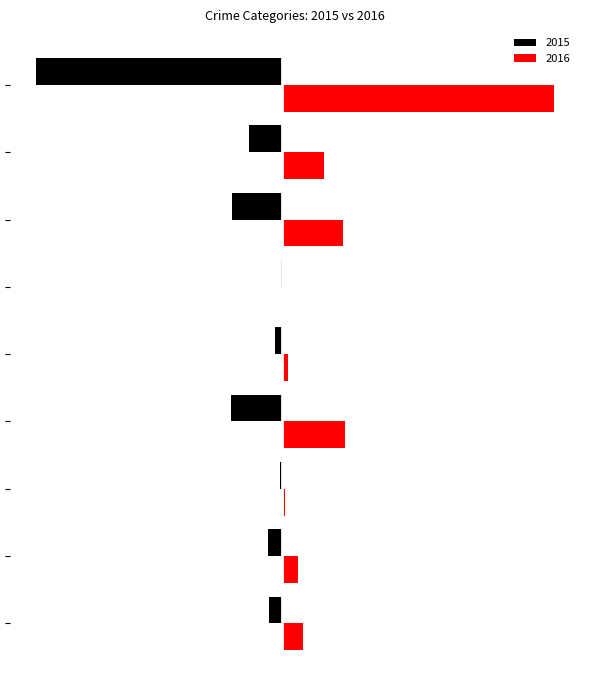

What is the difference between the maximum and minimum values in the 2016 series?

1147